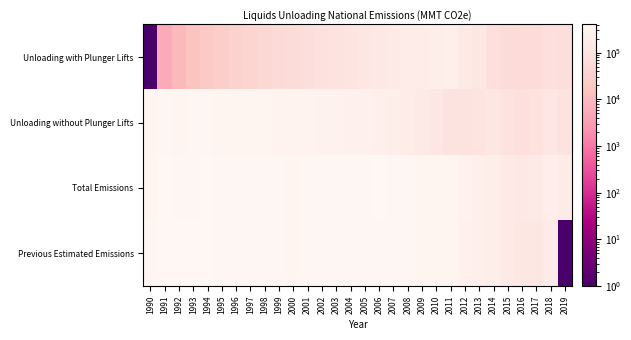

What is the total value across all series at 2004?

1126571